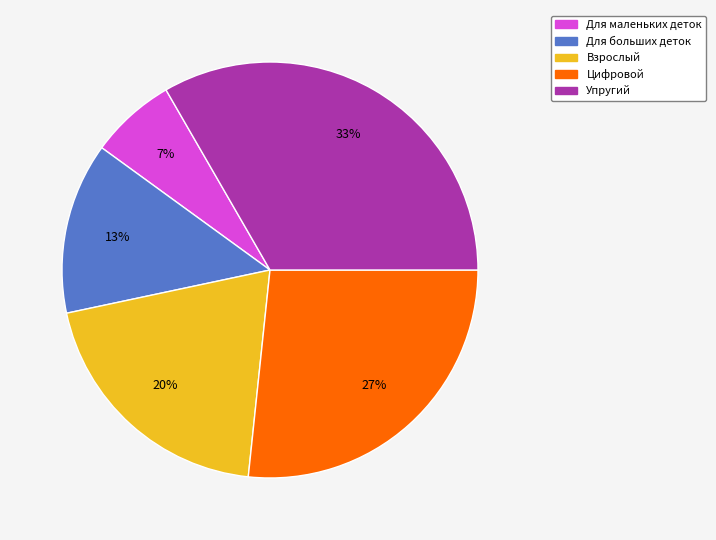

To the nearest percent, what is the average slice percentage?

20%